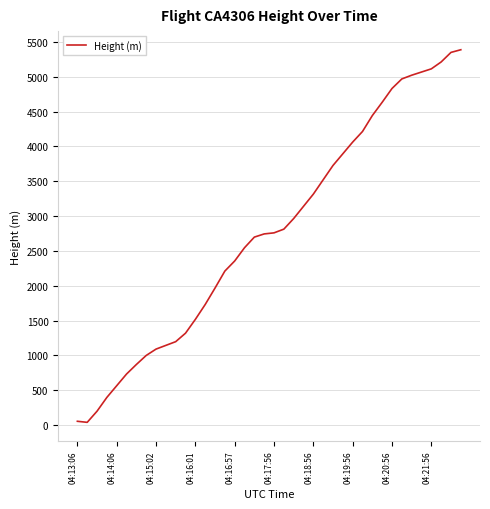

What is the greatest value displayed?

5387.3